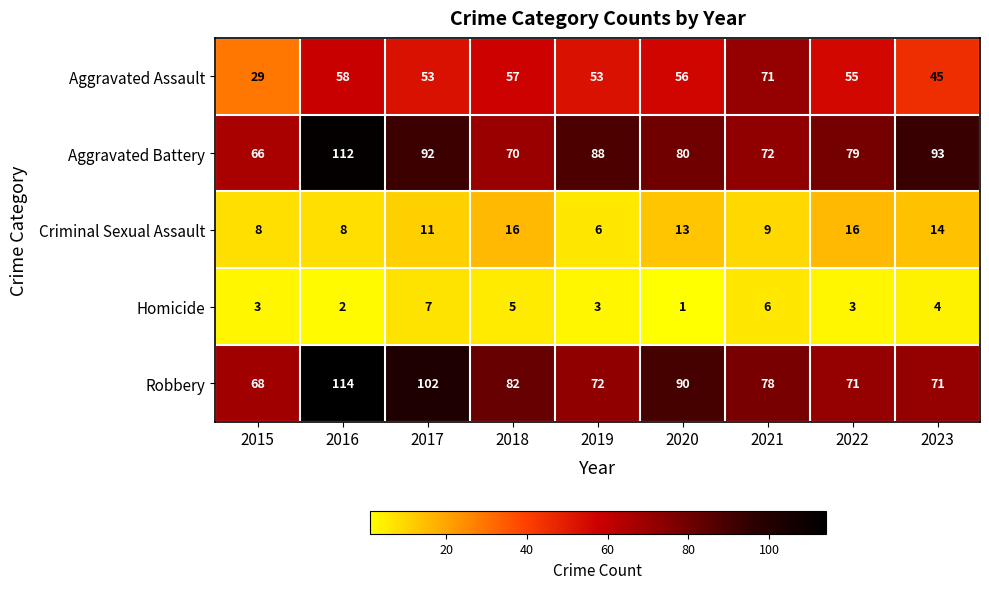

Is it true that Homicide equals 2 at 2019?

False